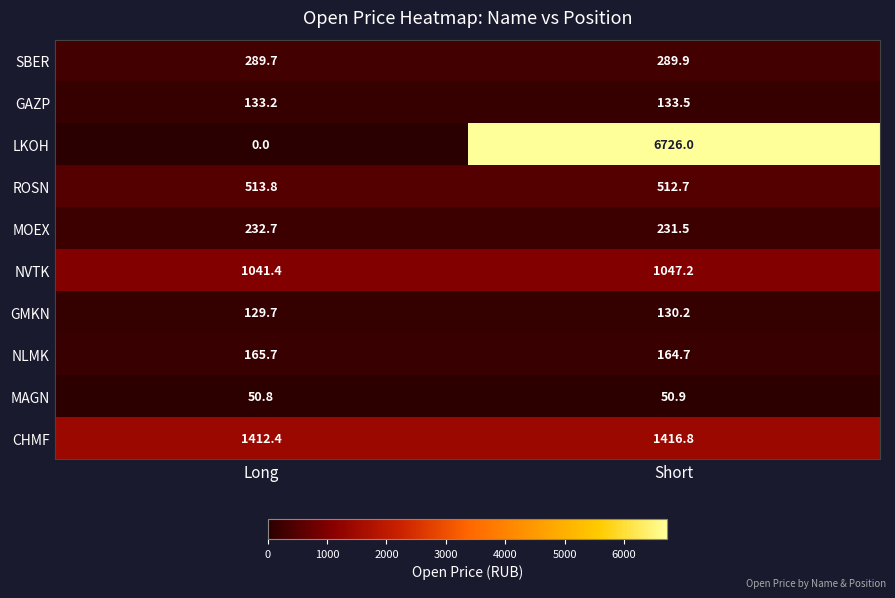

At how many categories does at least one series exceed 4307?

1